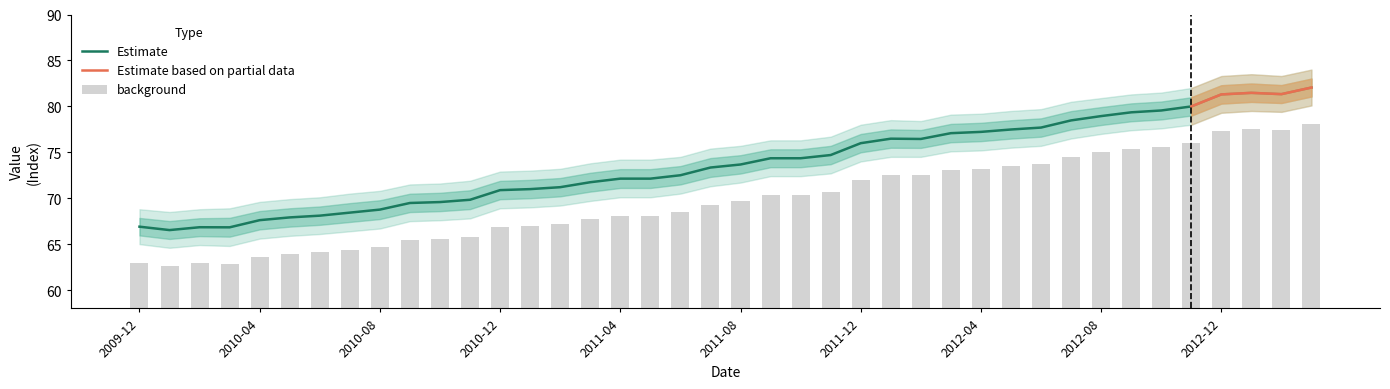

What is the label of the 40th bar from the right?

2009-12